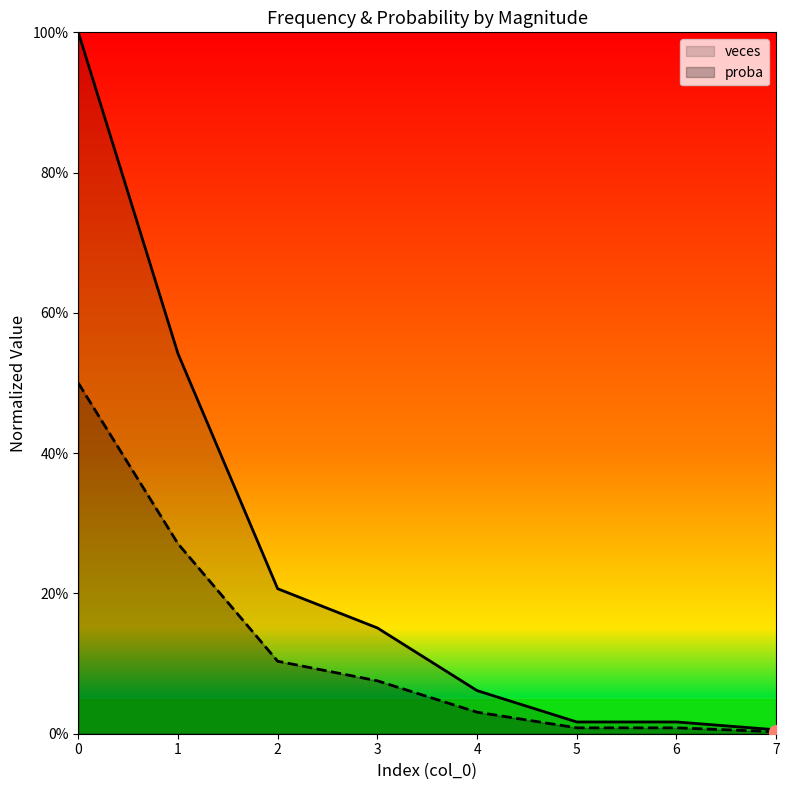

Where is veces nearest to the value 0?

7